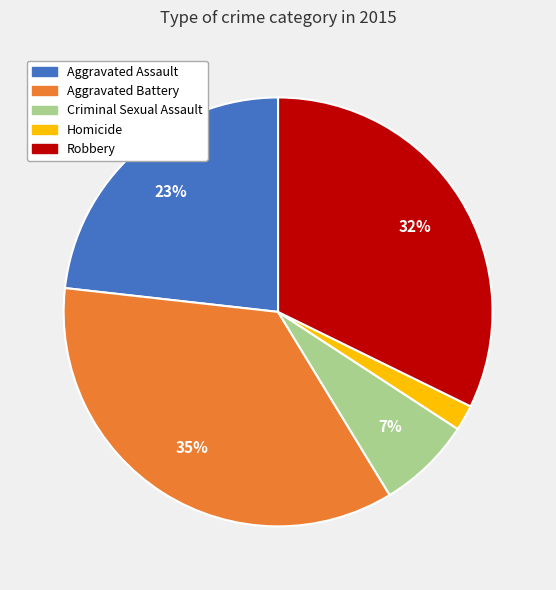

Does Homicide account for over 50% of the chart?

No